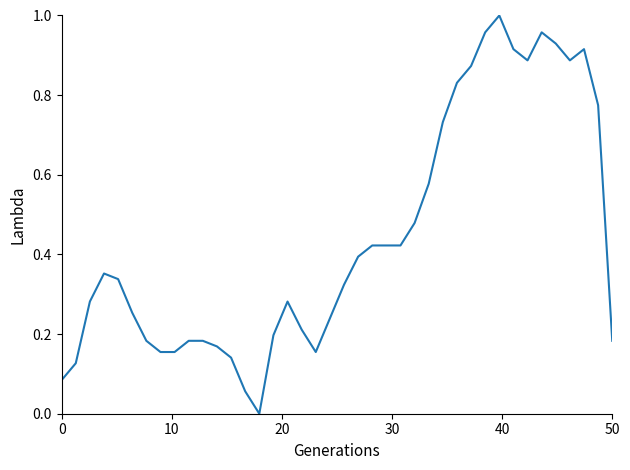

Does the chart have visible grid lines?

No